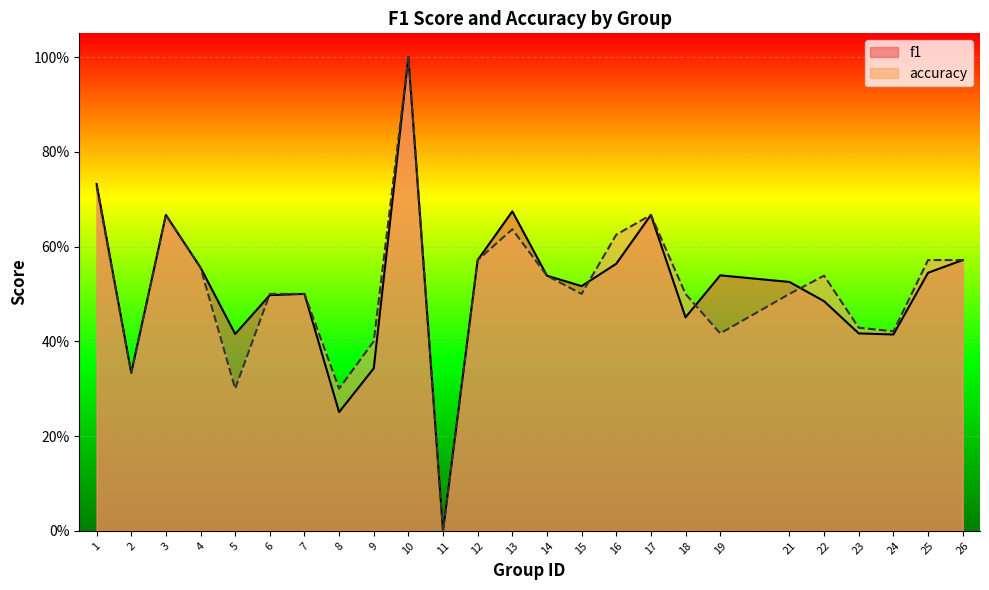

Which series has the largest total across all categories?

f1